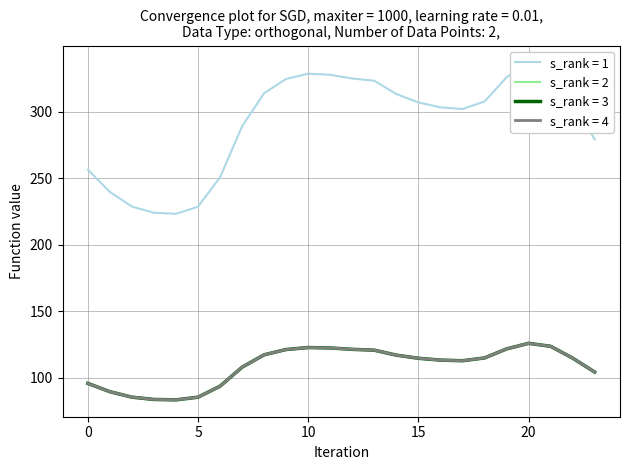

Reading left to right, list all the values displayed in this chart.

col_1: 256.5	239.7	228.7	224.1	223.3	228.7	250.9	289.1	314.1	324.7	328.7	327.8	325.1	323.3	313.4	307.1	303.4	302.1	307.7	325.9	337.2	331.2	307.4	279.3
col_2: 95.8	89.5	85.4	83.7	83.4	85.4	93.7	107.9	117.3	121.2	122.7	122.4	121.4	120.7	117.0	114.6	113.3	112.8	114.9	121.7	125.9	123.6	114.8	104.3
col_3: 95.8	89.5	85.4	83.7	83.4	85.4	93.7	107.9	117.3	121.2	122.7	122.4	121.4	120.7	117.0	114.6	113.3	112.8	114.9	121.7	125.9	123.6	114.8	104.3
col_0: 95.8	89.5	85.4	83.7	83.4	85.4	93.7	107.9	117.3	121.2	122.7	122.4	121.4	120.7	117.0	114.6	113.3	112.8	114.9	121.7	125.9	123.6	114.8	104.3